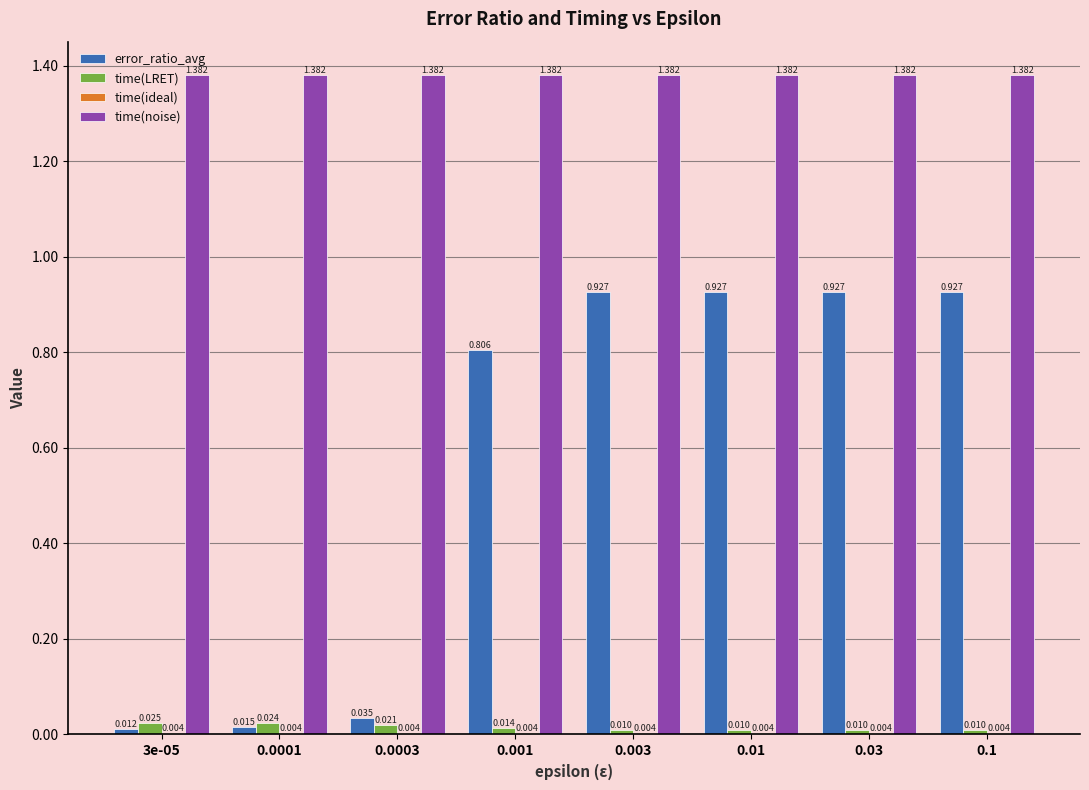

What is the average value of the error_ratio_avg series?

0.6